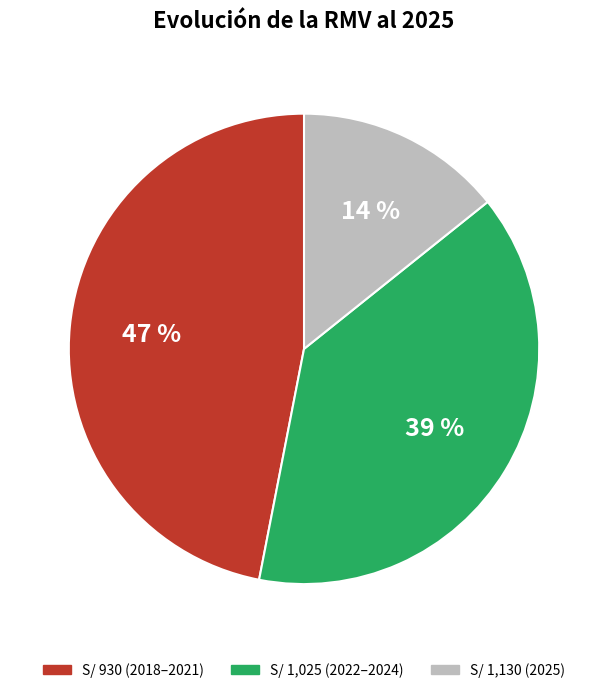

To the nearest percent, what is the difference between the largest and smallest slice percentages?

33%